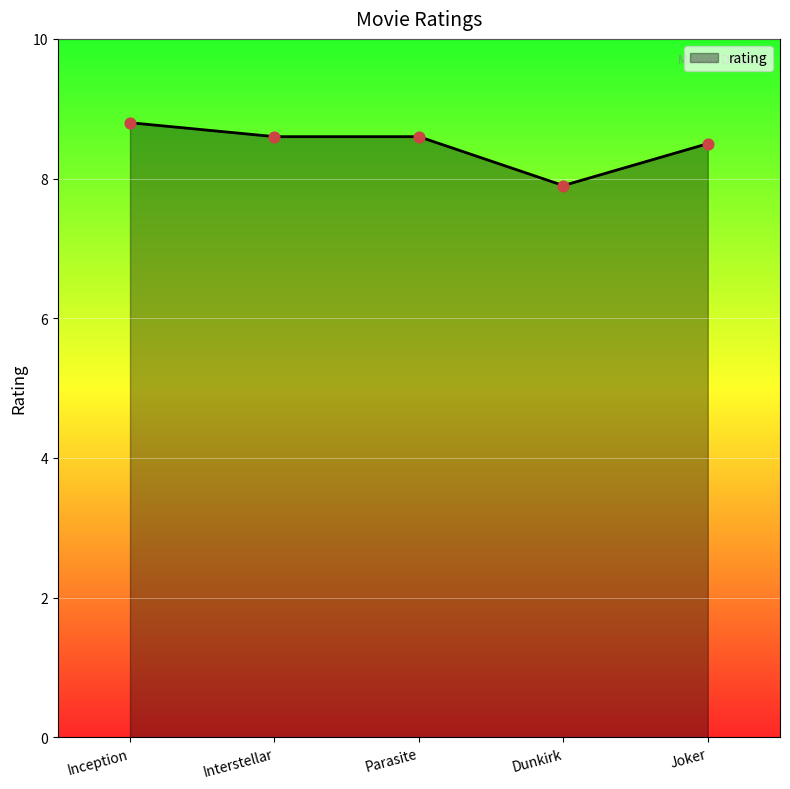

What is the change in value from Dunkirk to Joker?

+0.6